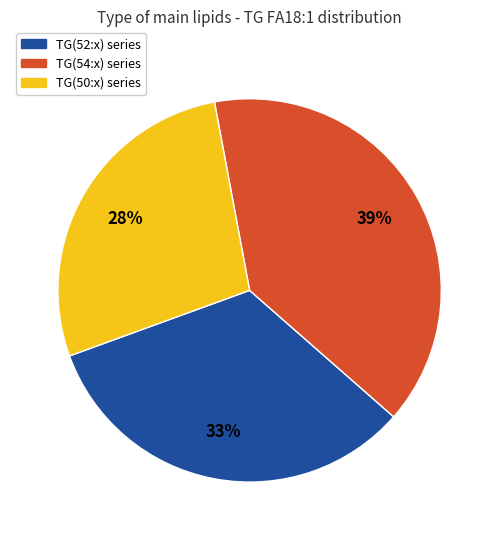

Which has a higher value, TG(52:x) series or TG(50:x) series?

TG(52:x) series